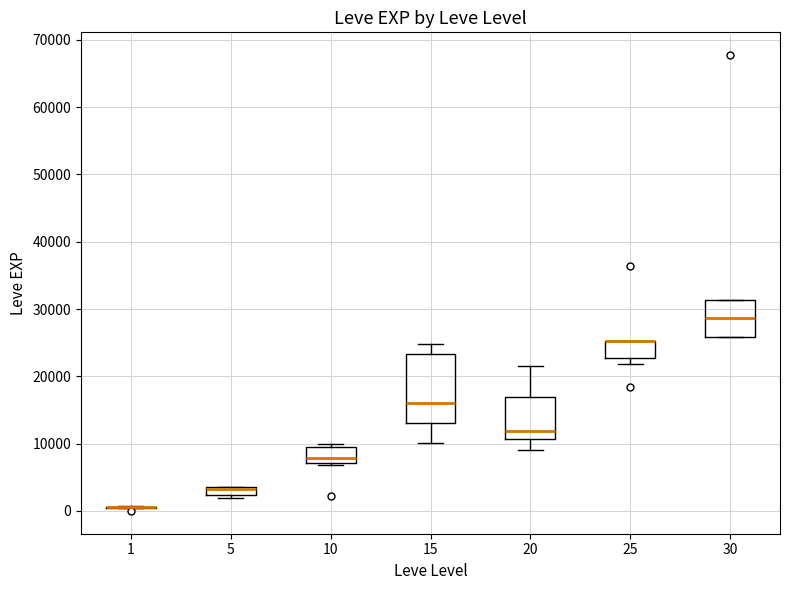

Where is the lower edge of the box at x = 25 on the y-axis? The values are not printed on the chart, so give them approximately, as read against the axis.

23000